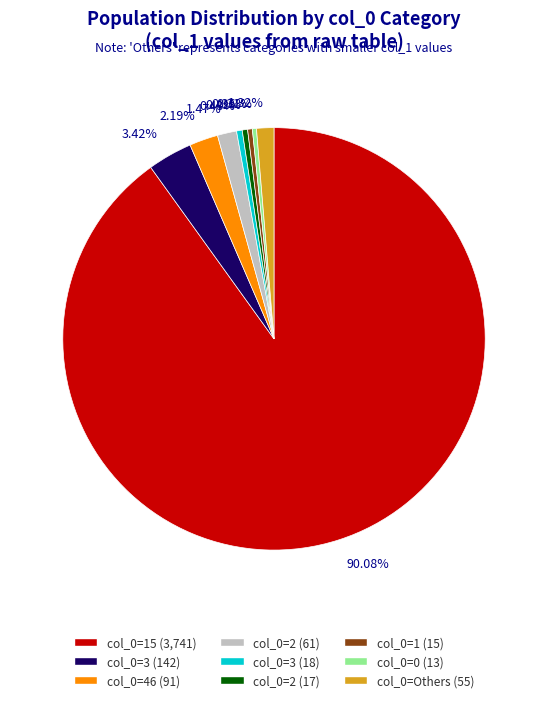

Which slice represents more than half of the pie?

90.08%